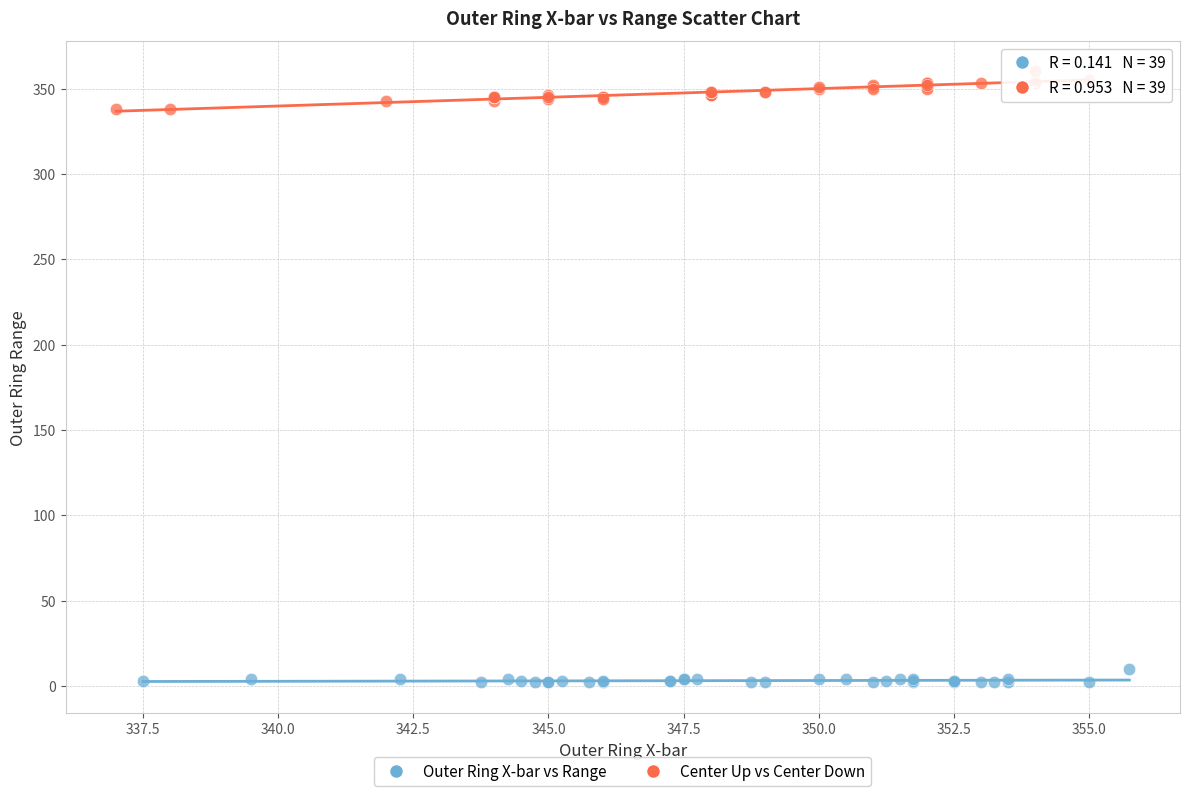

Which series has the widest spread of Y values?

Center Up vs Center Down